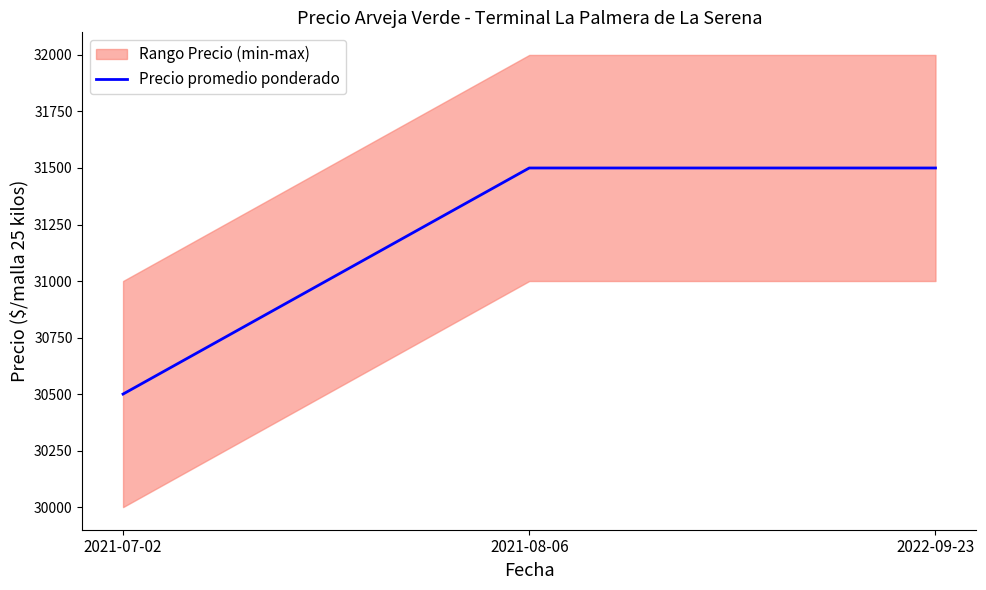

The value at 2021-07-02 is 6363. True or false?

False